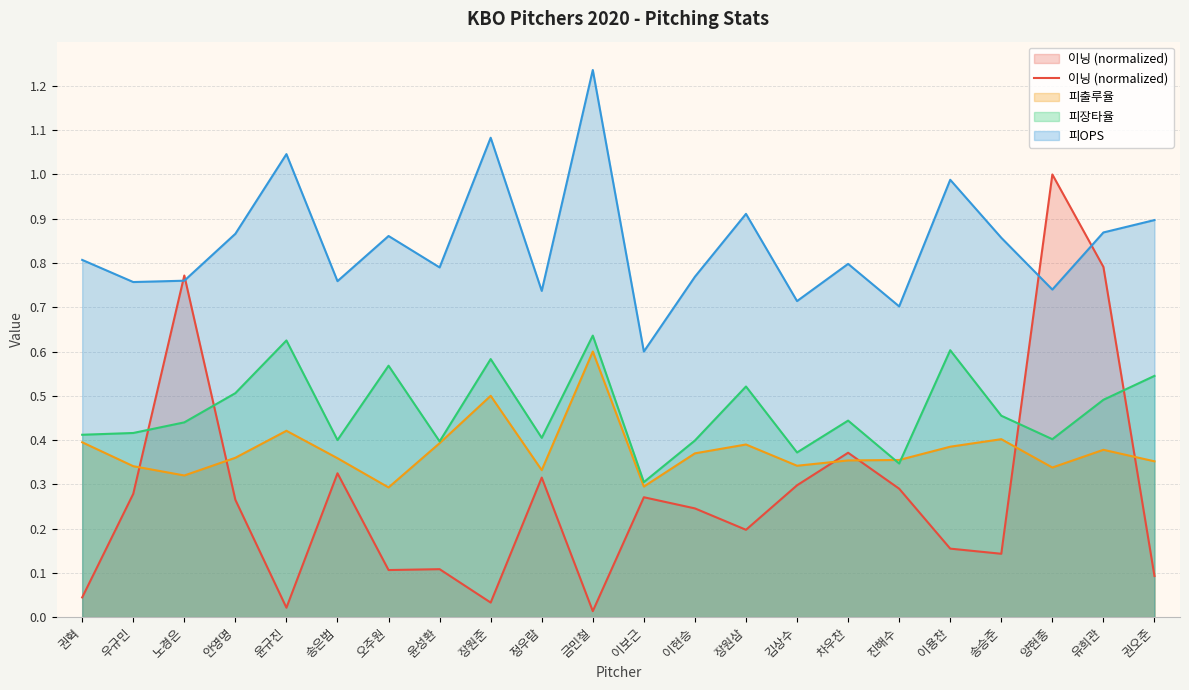

True or false: 피OPS and 피출루율 cross at least once.

False